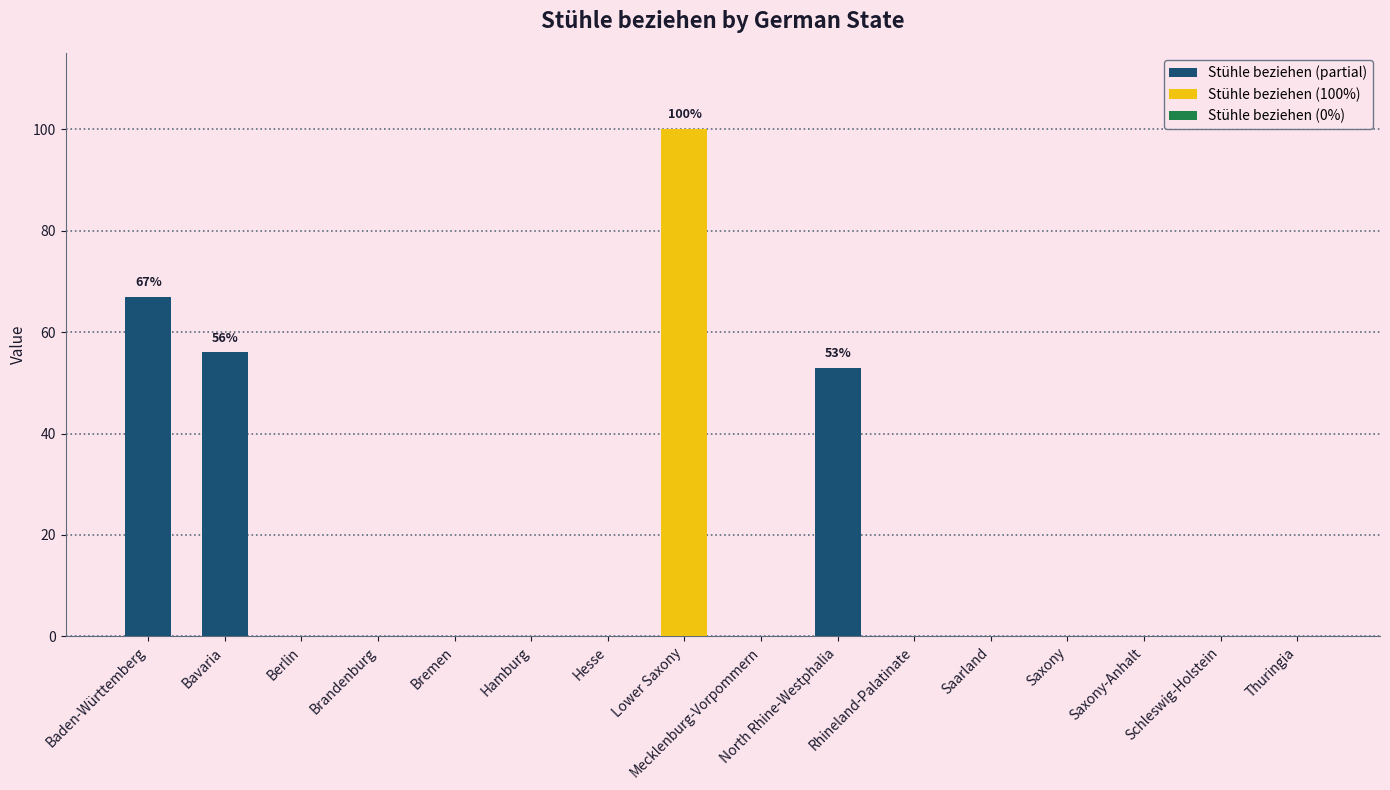

Is it true that the value at Hamburg is 0?

True